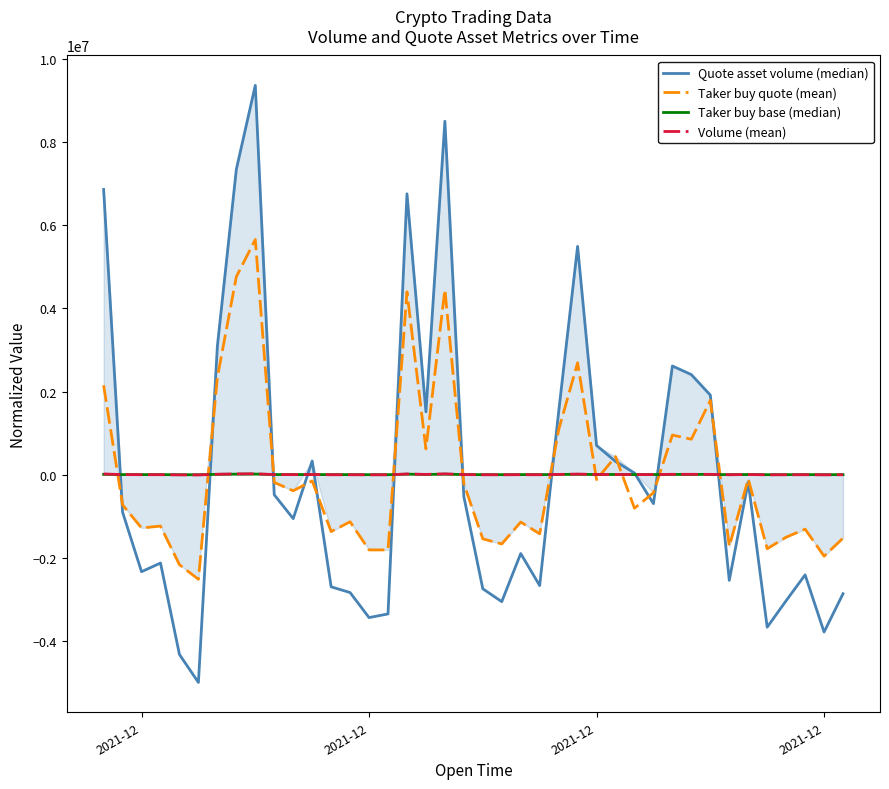

Reading left to right, list all the values displayed in this chart.

Quote asset volume (median): 6868201.2	-907786.6	-2341103.2	-2132205.3	-4336114.2	-5008513.7	3093707.7	7351680.5	9375612.4	-488565.0	-1062742.2	325742.6	-2705531.3	-2843132.4	-3446835.5	-3358390.9	6761955.8	1510051.5	8510566.2	-530739.9	-2752890.1	-3062388.0	-1903198.4	-2675340.2	1508018.3	5496188.3	699298.4	315134.1	35938.3	-702159.9	2615069.3	2406436.1	1913318.3	-2549789.7	-179235.9	-3677654.4	-3038701.4	-2417256.6	-3795181.5	-2871462.8
Taker buy quote (mean): 2149392.3	-731877.7	-1287600.5	-1241832.6	-2173024.2	-2523731.4	2342791.6	4765357.4	5660299.7	-189989.1	-392065.0	-152292.8	-1374307.2	-1138209.1	-1816395.7	-1816264.6	4402380.7	616694.5	4454606.6	-223910.8	-1549187.4	-1672723.9	-1145024.5	-1428320.9	1076006.5	2692201.3	-121824.3	432432.9	-812108.8	-438778.6	950781.8	850582.1	1785085.4	-1729914.0	-108141.7	-1787416.3	-1509617.2	-1315377.1	-1966790.3	-1531887.1
Taker buy base (median): 4162.1	-1299.6	-2342.2	-2262.1	-4058.1	-4731.7	4607.8	9097.9	10662.3	-398.1	-763.7	-287.2	-2606.1	-2156.5	-3442.2	-3436.2	8254.8	1094.4	8264.3	-479.0	-2965.6	-3198.7	-2203.7	-2733.8	1951.4	4976.4	-262.0	777.0	-1547.2	-836.8	1828.3	1669.2	3410.7	-3269.9	-195.4	-3372.2	-2840.1	-2472.3	-3710.0	-2886.2
Volume (mean): 13281.5	-1541.1	-4242.7	-3859.3	-8106.2	-9397.2	6146.9	14048.6	17645.2	-998.9	-2054.6	618.7	-5132.9	-5388.3	-6534.3	-6356.0	12659.5	2708.6	15789.9	-1113.1	-5281.4	-5865.2	-3679.4	-5126.6	2697.5	10174.1	1254.5	516.8	45.4	-1342.8	5009.6	4677.7	3668.1	-4817.1	-322.8	-6943.6	-5721.8	-4544.1	-7161.3	-5412.3